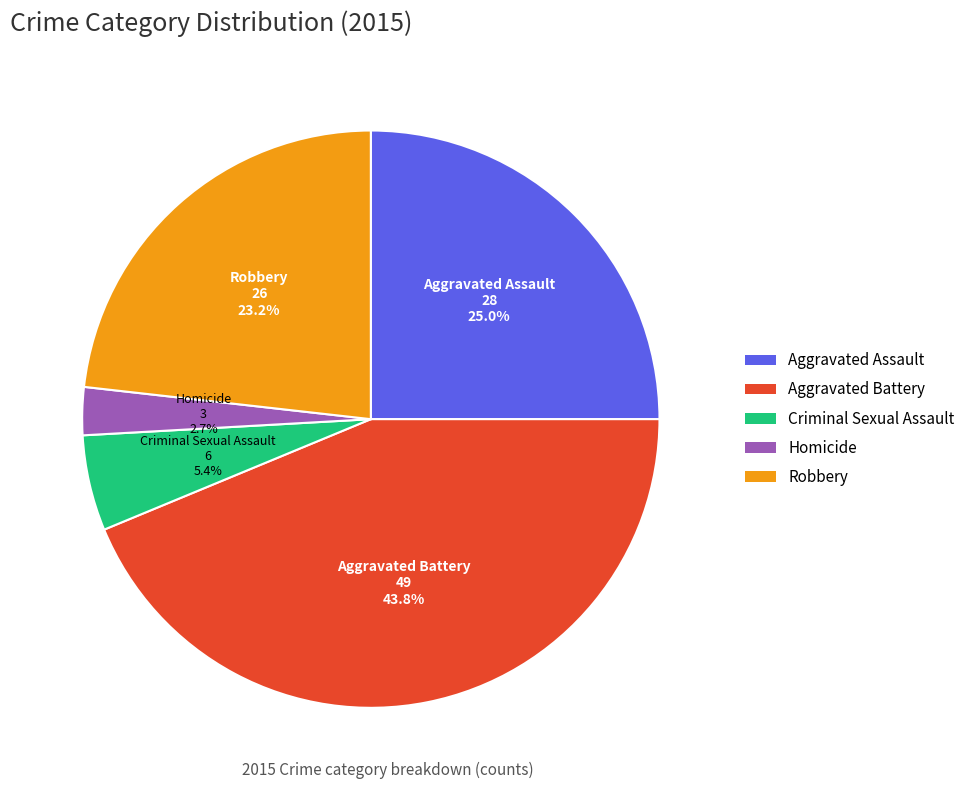

What is the largest slice in the pie chart?

Aggravated Battery